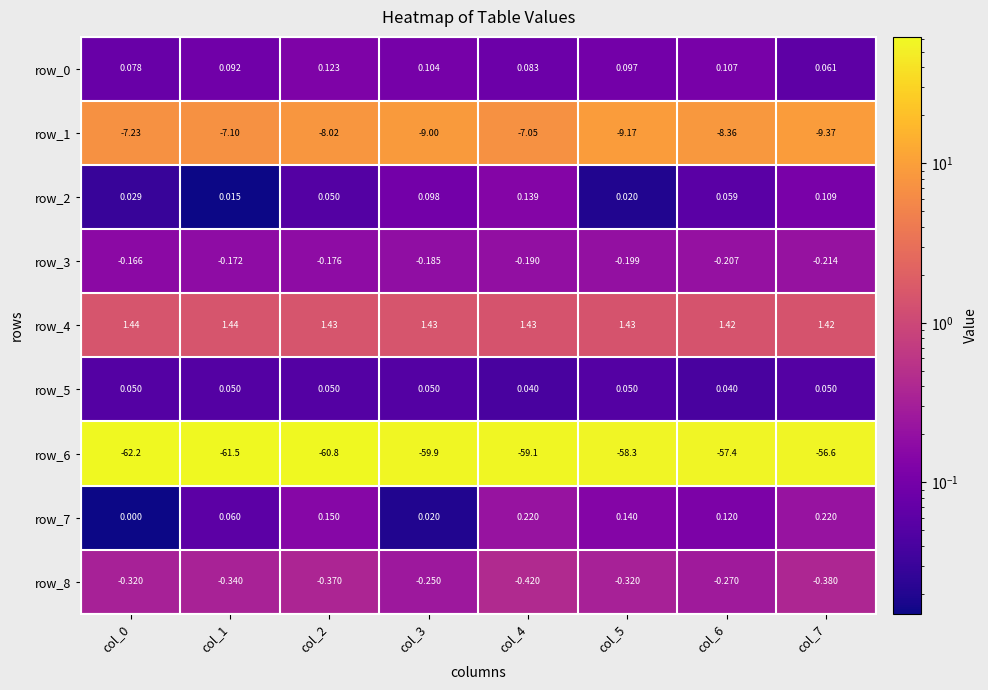

Is the value of row_5 at col_3 greater than the value of row_2 at col_6?

No